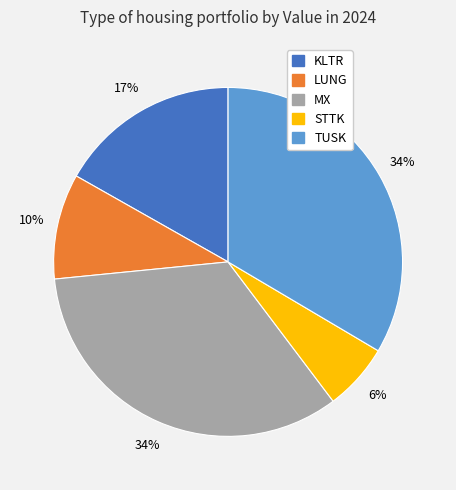

Approximately how many times larger is the value at STTK compared to KLTR?

0.4